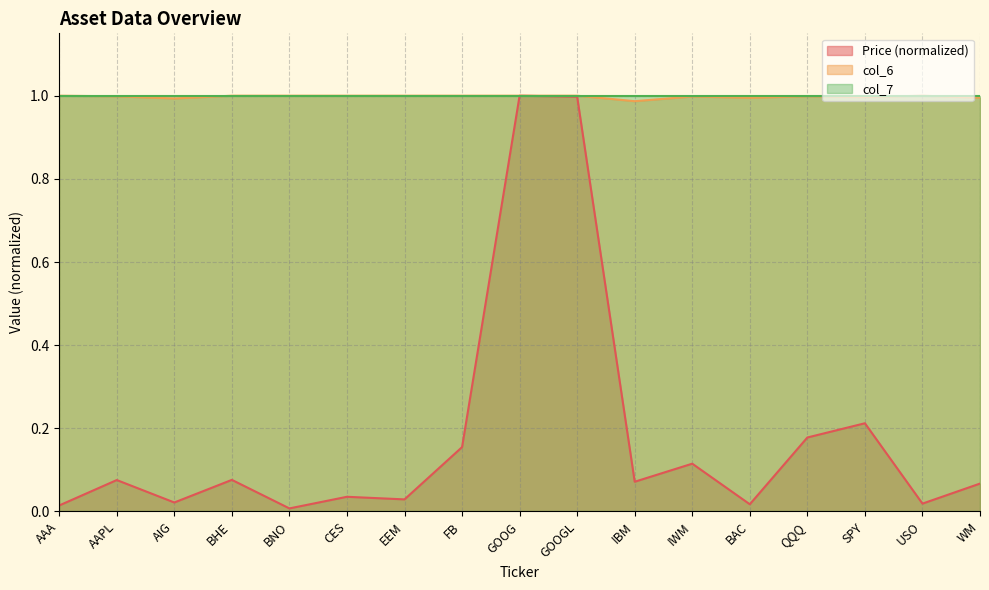

True or false: col_6 has more than 2 points higher than both neighbors.

True